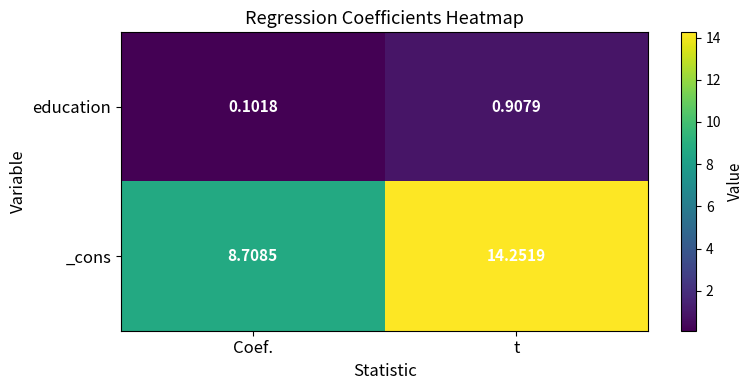

Where does the _cons series first go above 14?

t